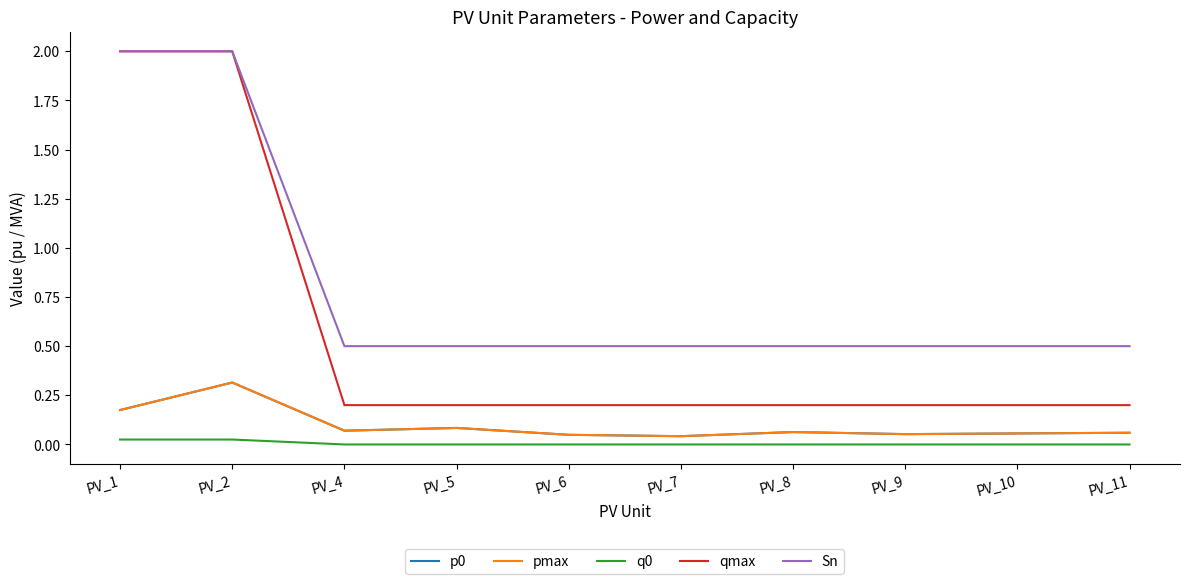

Read the p0 value at PV_11.

0.1